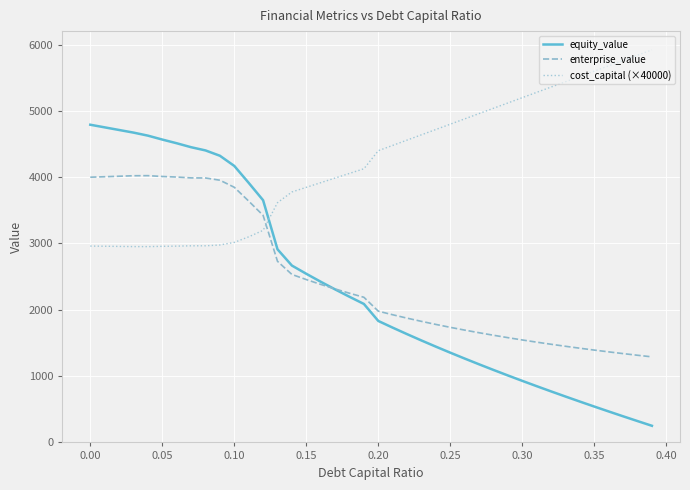

What are all the series names shown in the legend?

equity_value, enterprise_value, cost_capital (×40000)